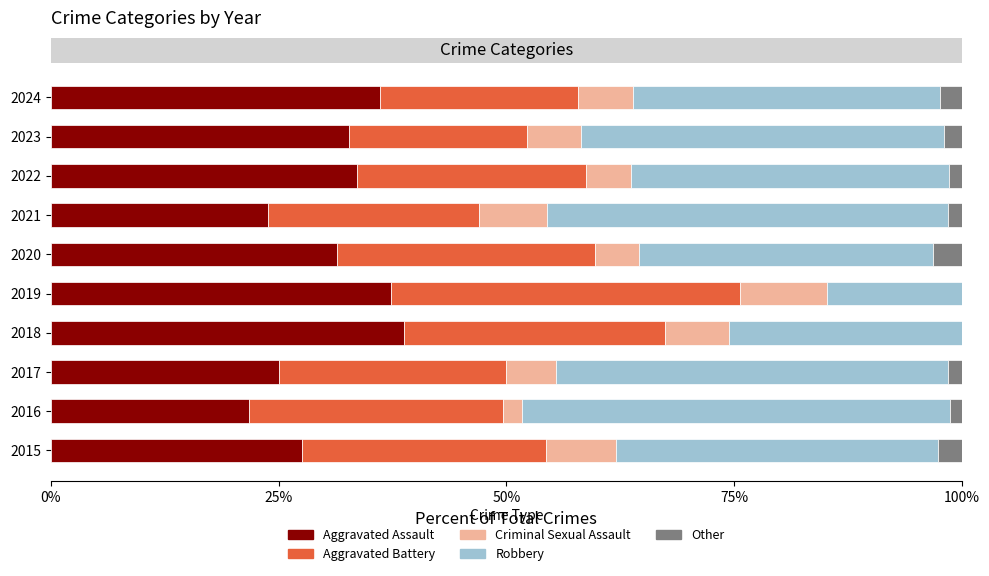

How many series are shown in this chart?

5